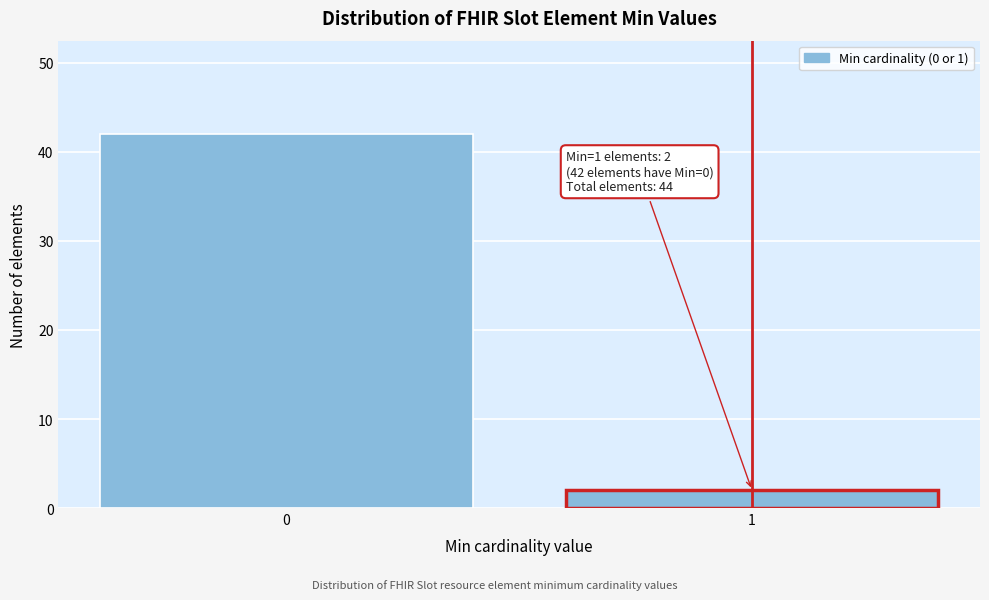

Reading left to right, what are all the values shown in this chart?

0=42	1=2